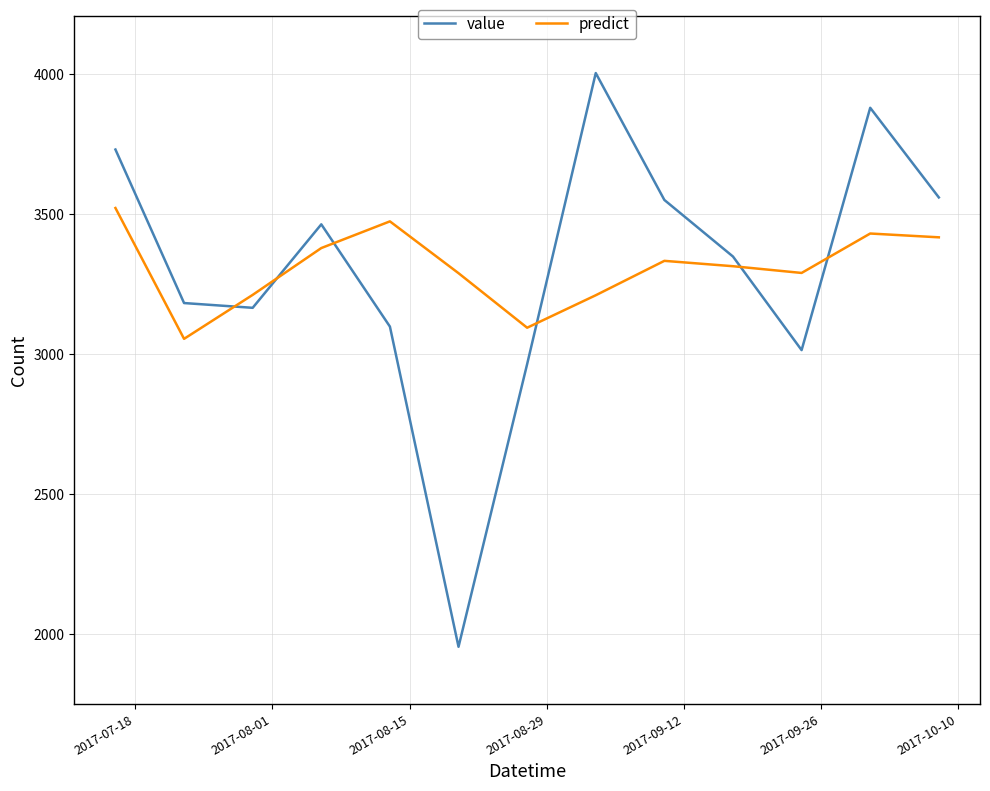

How many times do value and predict cross each other?

6